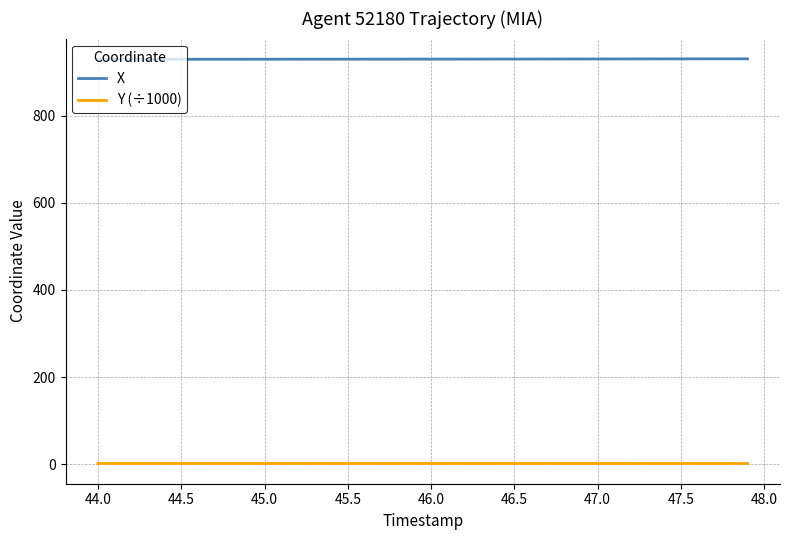

Which series has the largest total across all categories?

X